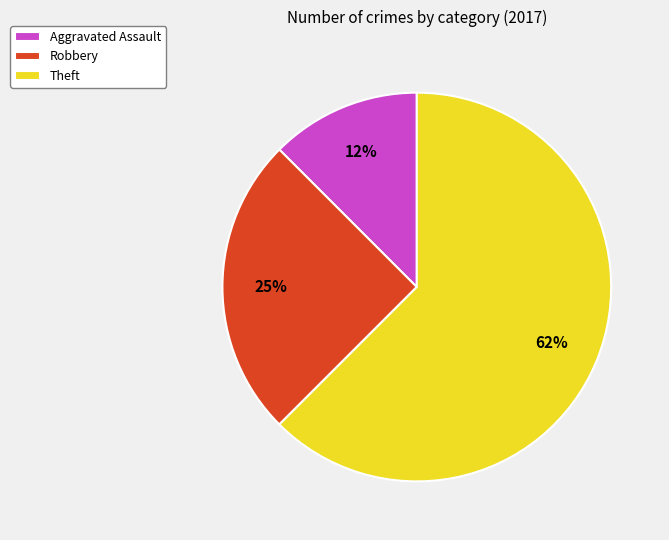

Is the sum of Robbery and Aggravated Assault greater than half?

No